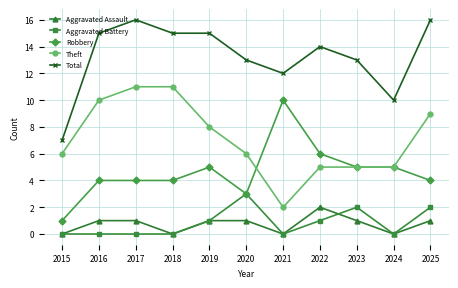

What is the spread (max minus min) of values at 2025?

15